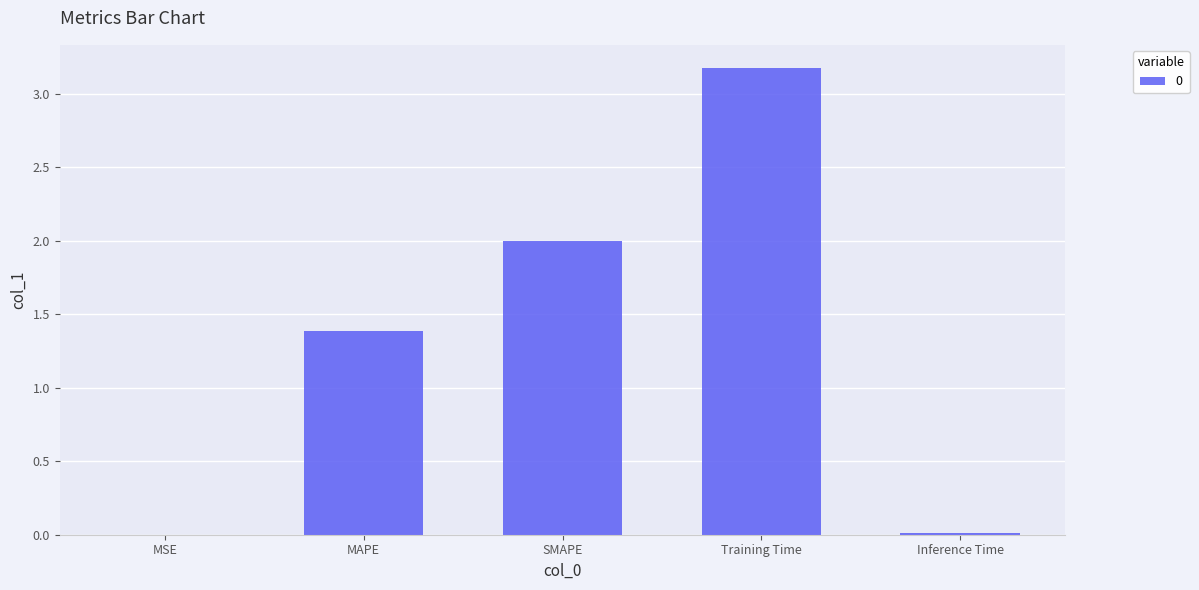

Count the number of values greater than 1.

3